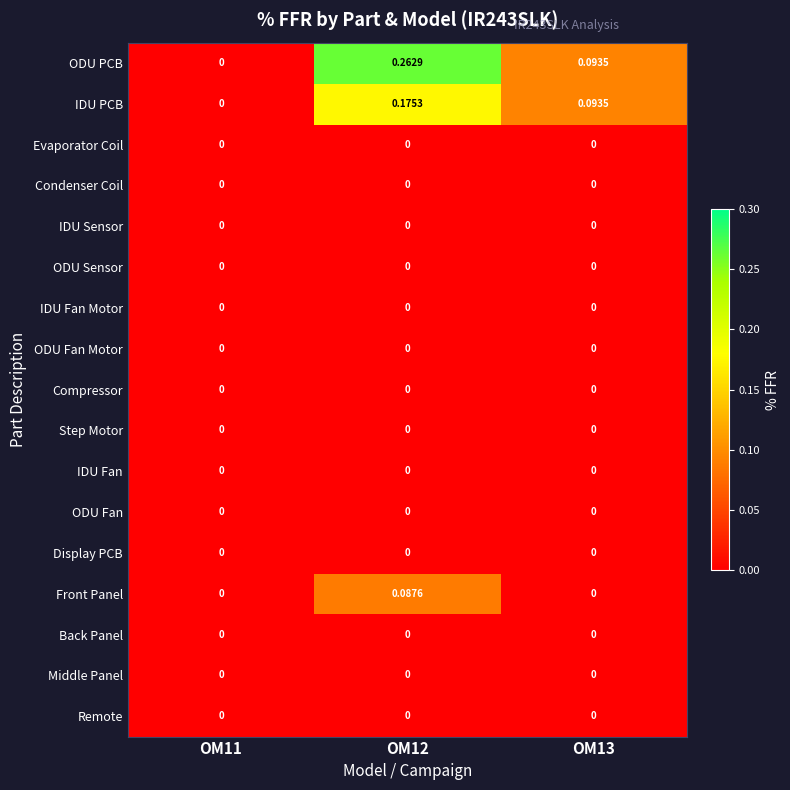

What is the total value across all series at OM12?

0.5